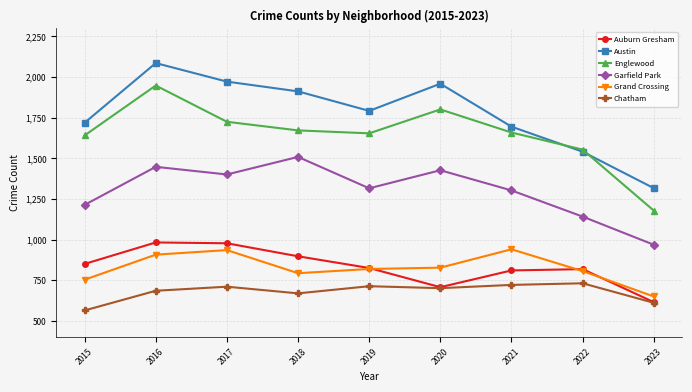

The value of Austin at 2017 is 1972. True or false?

True